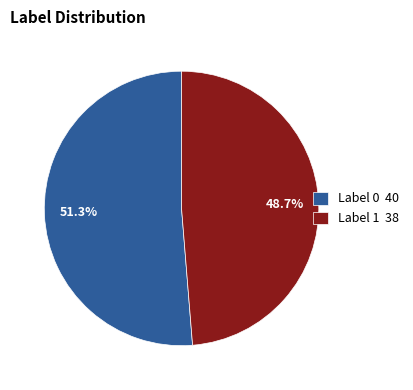

Rank the categories by value from lowest to highest.

Label 1 38, Label 0 40